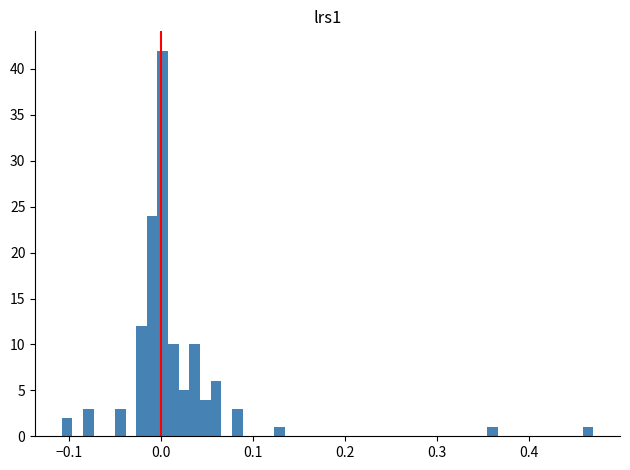

Read against the x-axis, roughly where is the centre of the tallest bar?

0.00